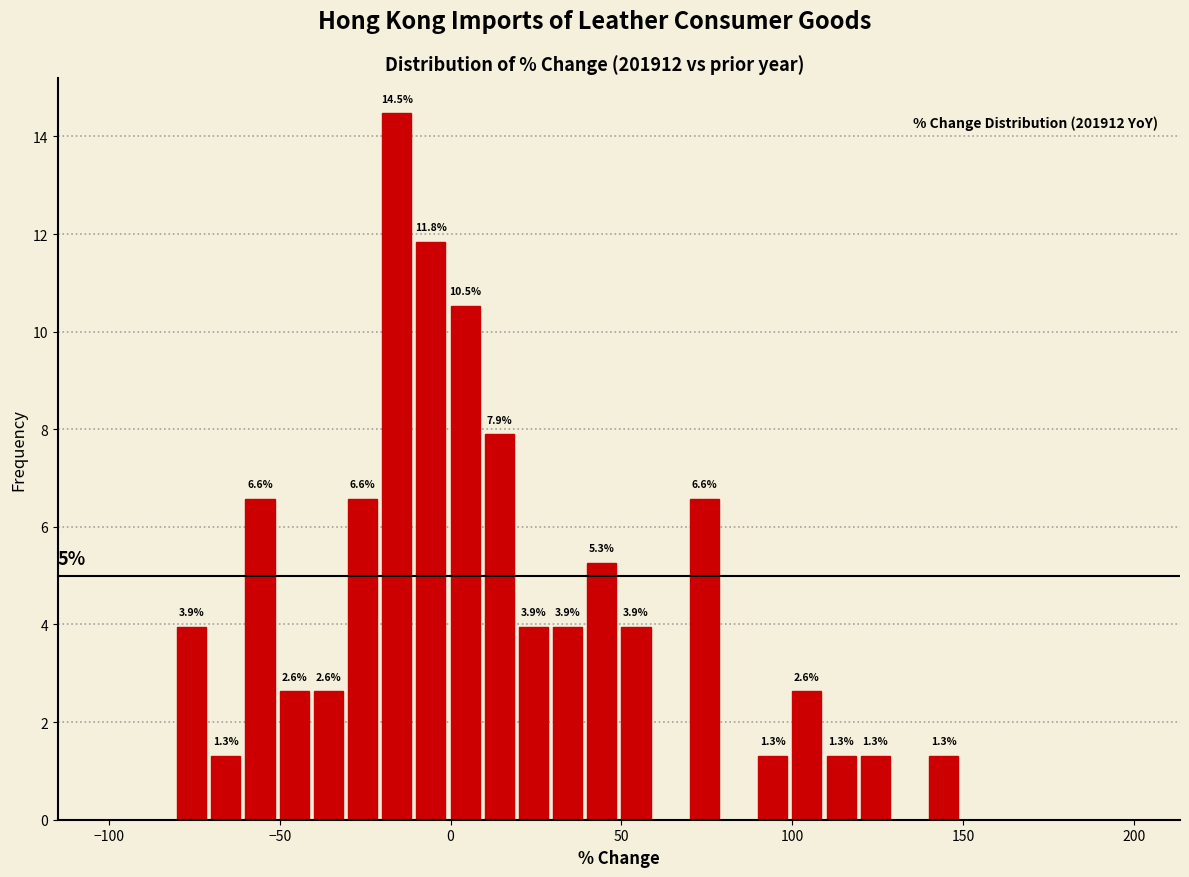

Read against the x-axis, roughly where is the centre of the tallest bar?

-15